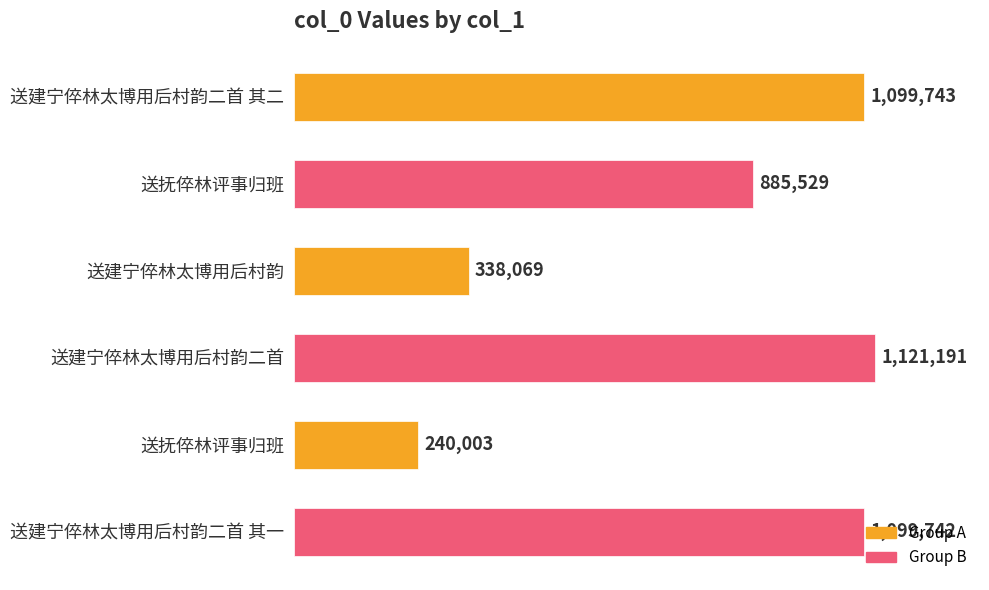

What is the maximum value shown in the chart?

1121191